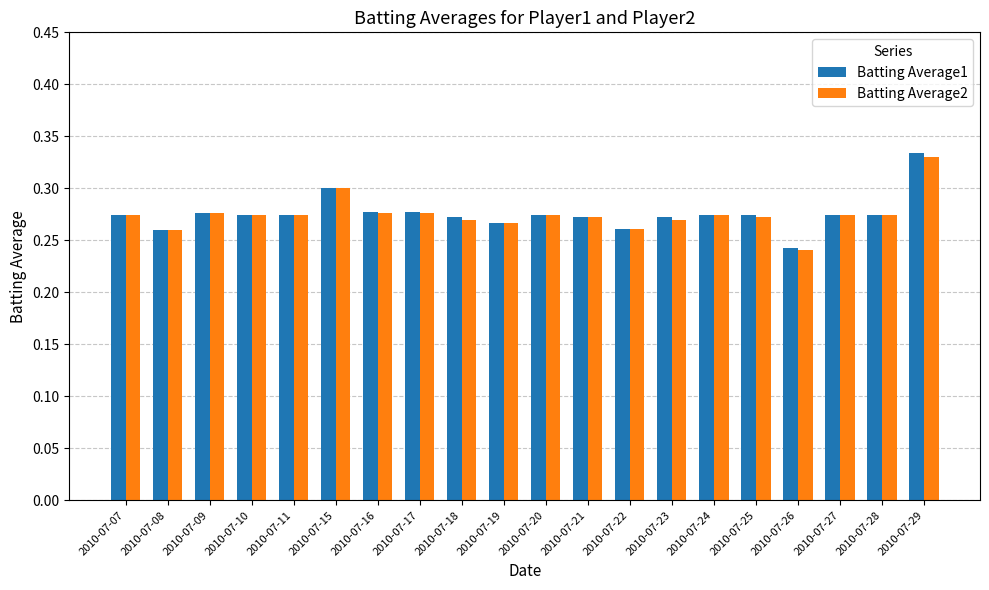

The value of Batting Average2 at 2010-07-07 is 0.3. True or false?

True